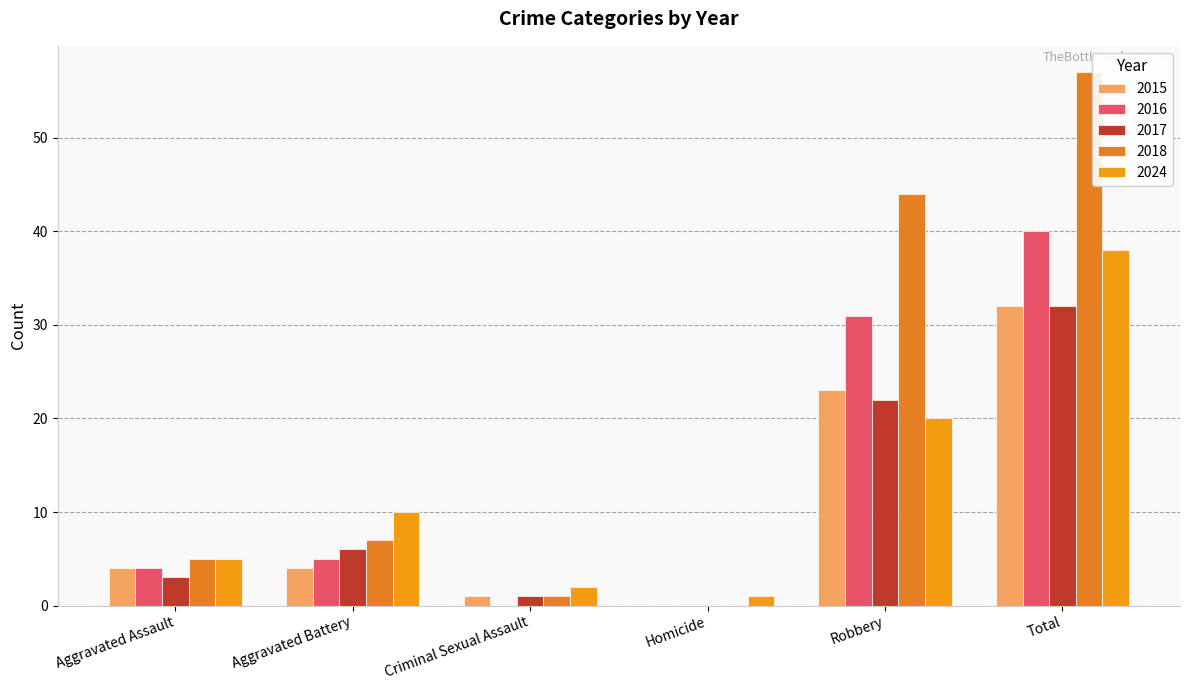

List the labels in order of 2018 value, smallest first.

Homicide, Criminal Sexual Assault, Aggravated Assault, Aggravated Battery, Robbery, Total